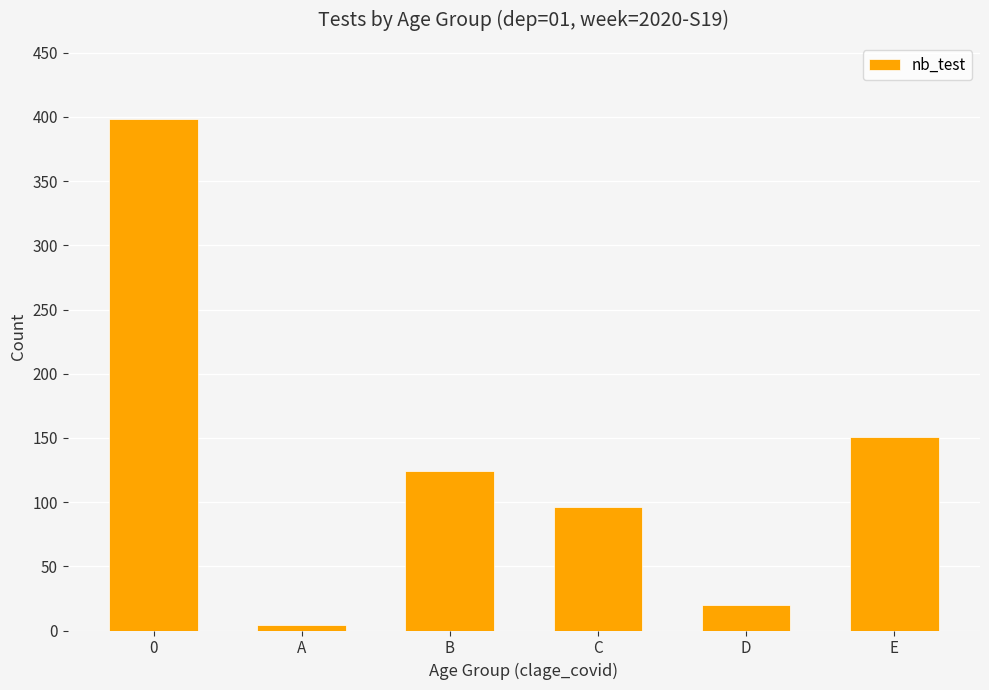

What is the change in value from B to C?

-28